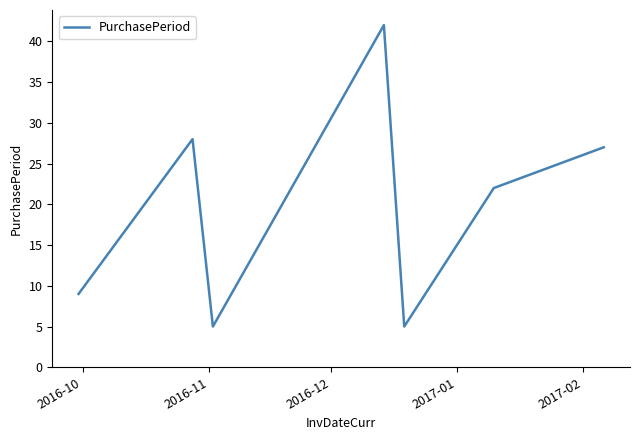

What is the minimum value shown in the chart?

5